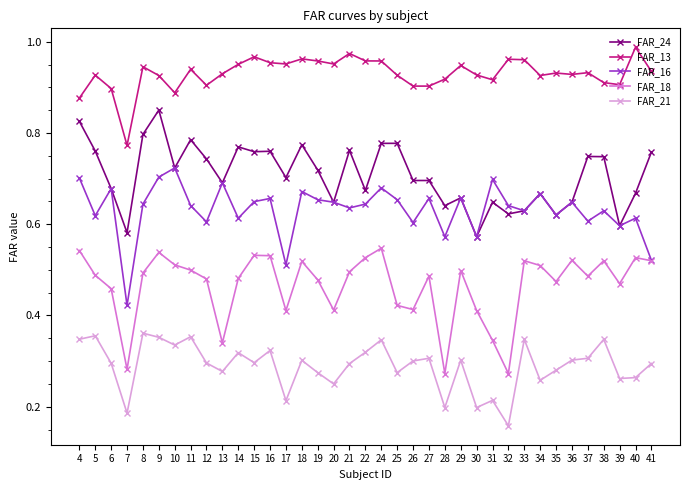

Which label corresponds to the smallest value in the chart?

32